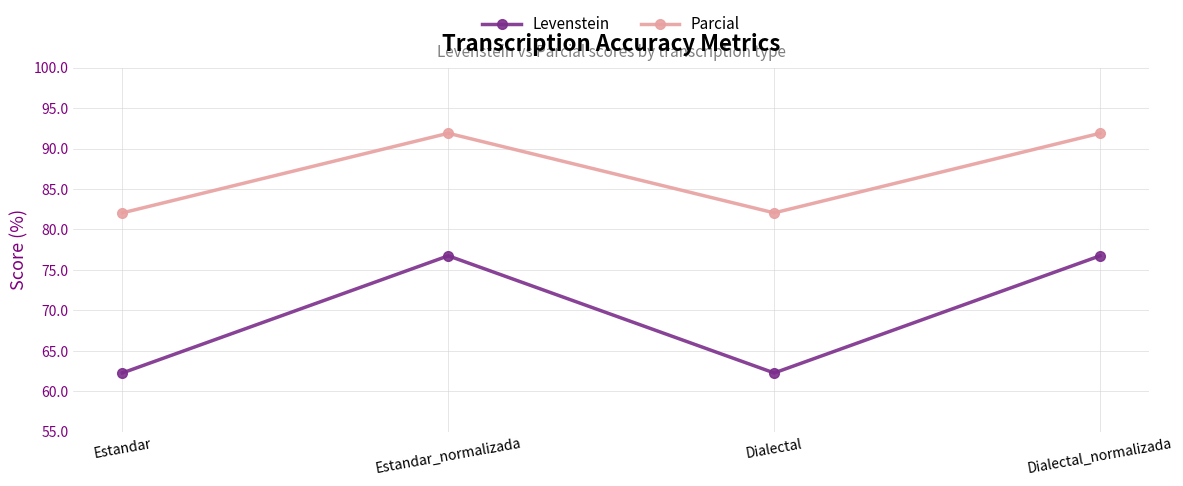

What is the difference between the highest and lowest values at Estandar?

19.8